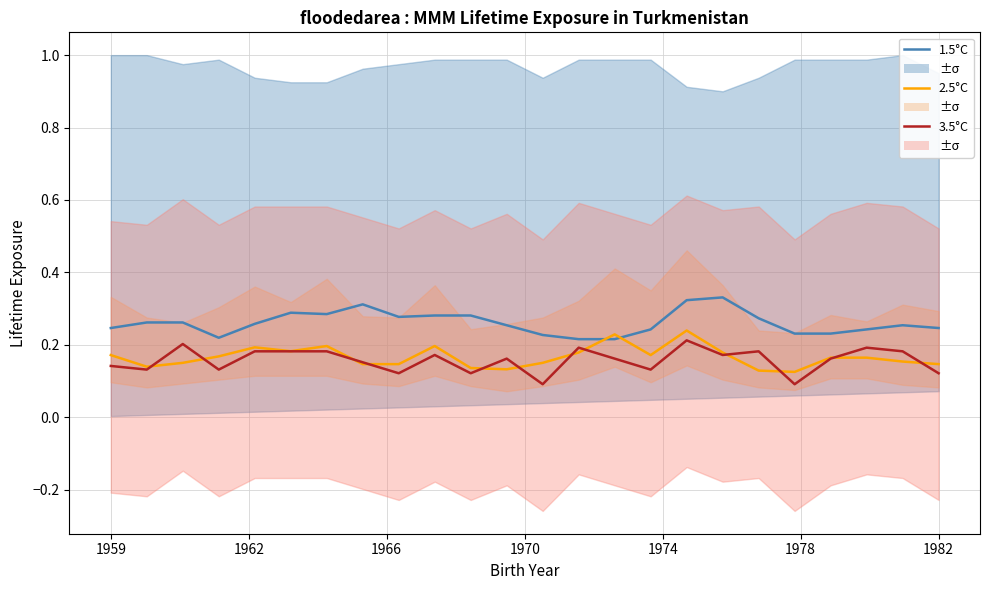

Reading left to right, extract all data points from this chart.

1.5°C: 0.2	0.3	0.3	0.2	0.3	0.3	0.3	0.3	0.3	0.3	0.3	0.3	0.2	0.2	0.2	0.2	0.3	0.3	0.3	0.2	0.2	0.2	0.3	0.2
2.5°C: 0.2	0.1	0.1	0.2	0.2	0.2	0.2	0.1	0.1	0.2	0.1	0.1	0.1	0.2	0.2	0.2	0.2	0.2	0.1	0.1	0.2	0.2	0.2	0.1
3.5°C: 0.1	0.1	0.2	0.1	0.2	0.2	0.2	0.2	0.1	0.2	0.1	0.2	0.1	0.2	0.2	0.1	0.2	0.2	0.2	0.1	0.2	0.2	0.2	0.1